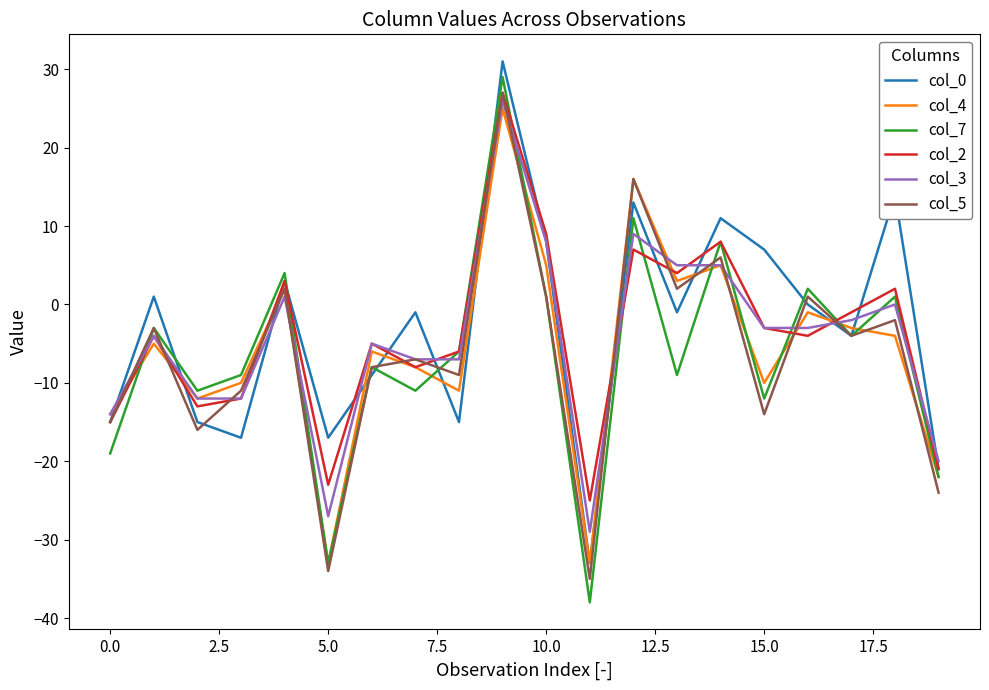

What is the smallest value displayed?

-38